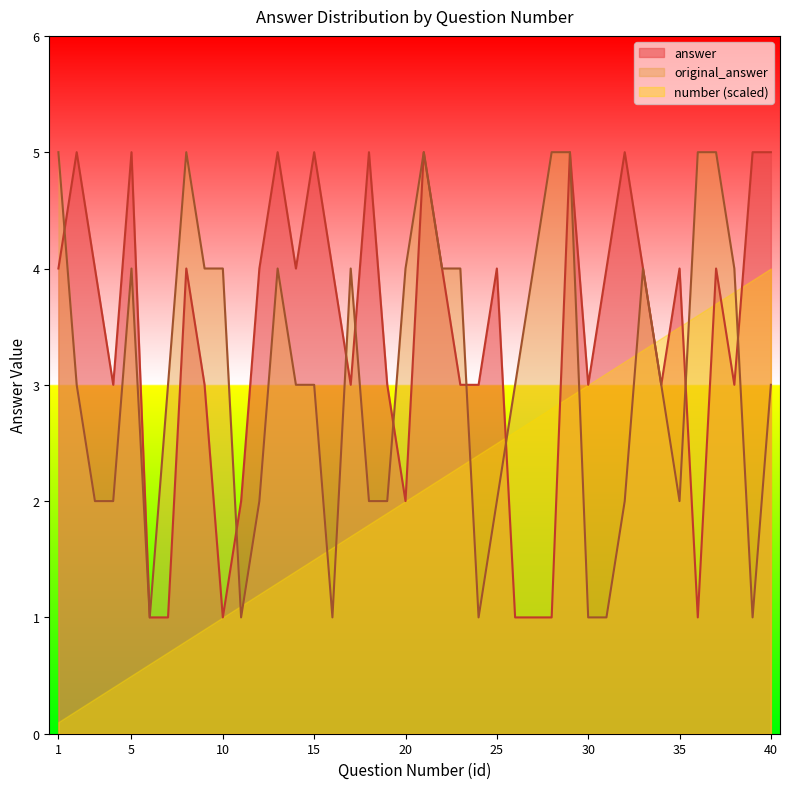

What is the value of the original_answer point at the 1st from the left?

5